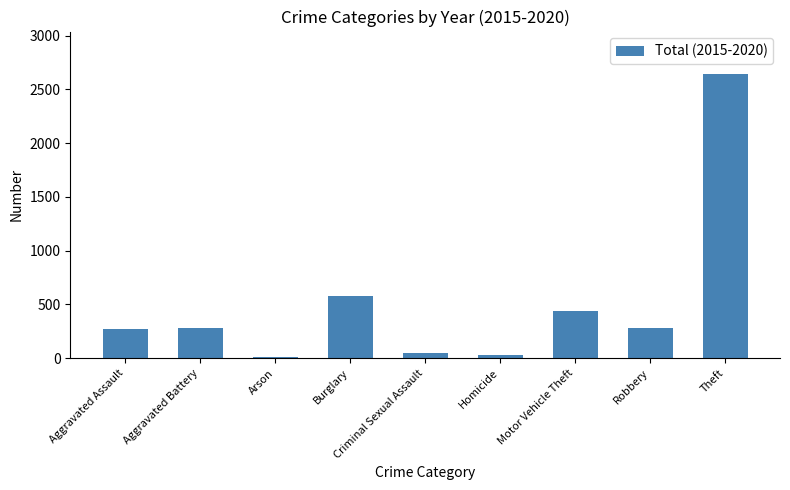

How many series are shown in this chart?

1